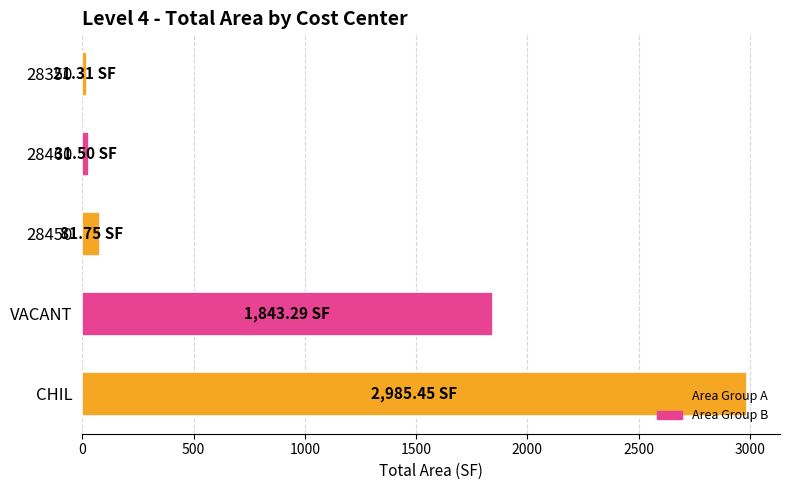

What is the difference between the maximum and minimum values?

2964.1